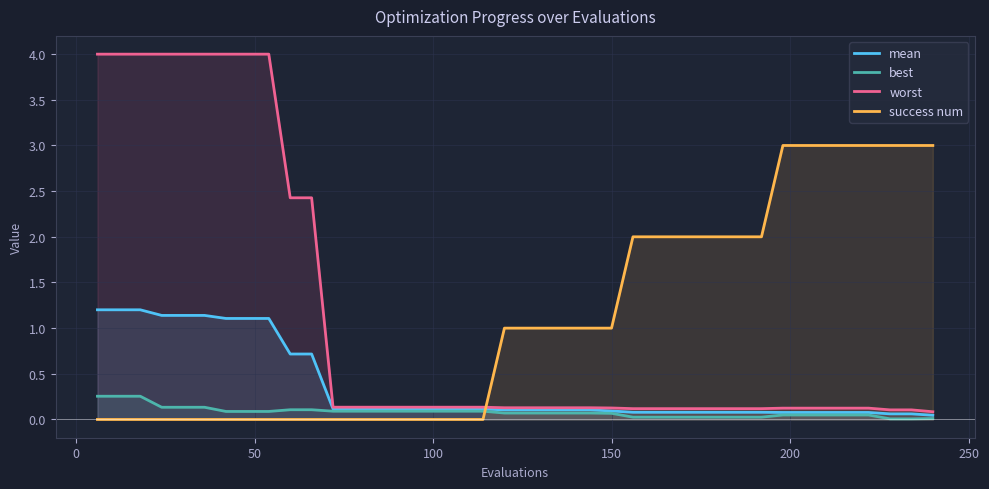

Does the chart have visible grid lines?

Yes